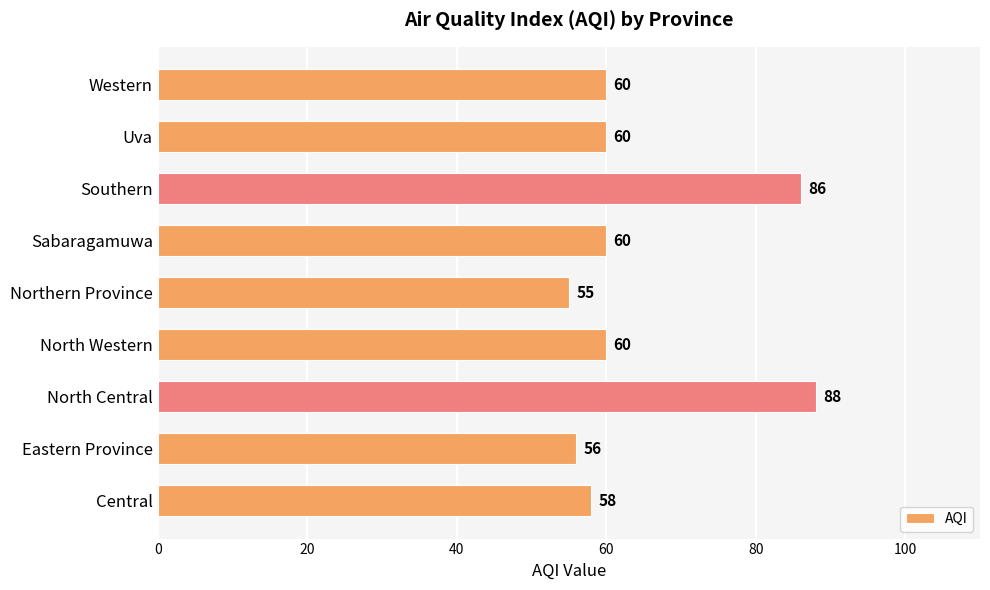

What is the average value?

65